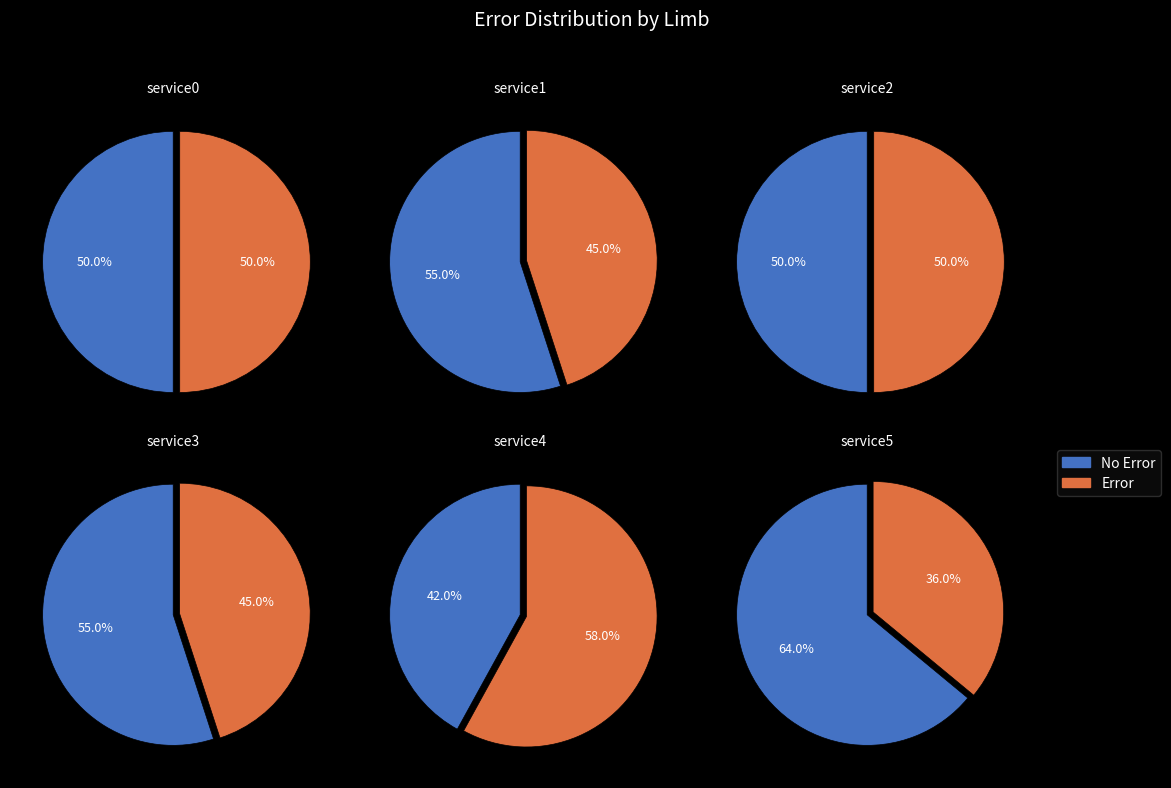

How many segments does this pie chart have?

2